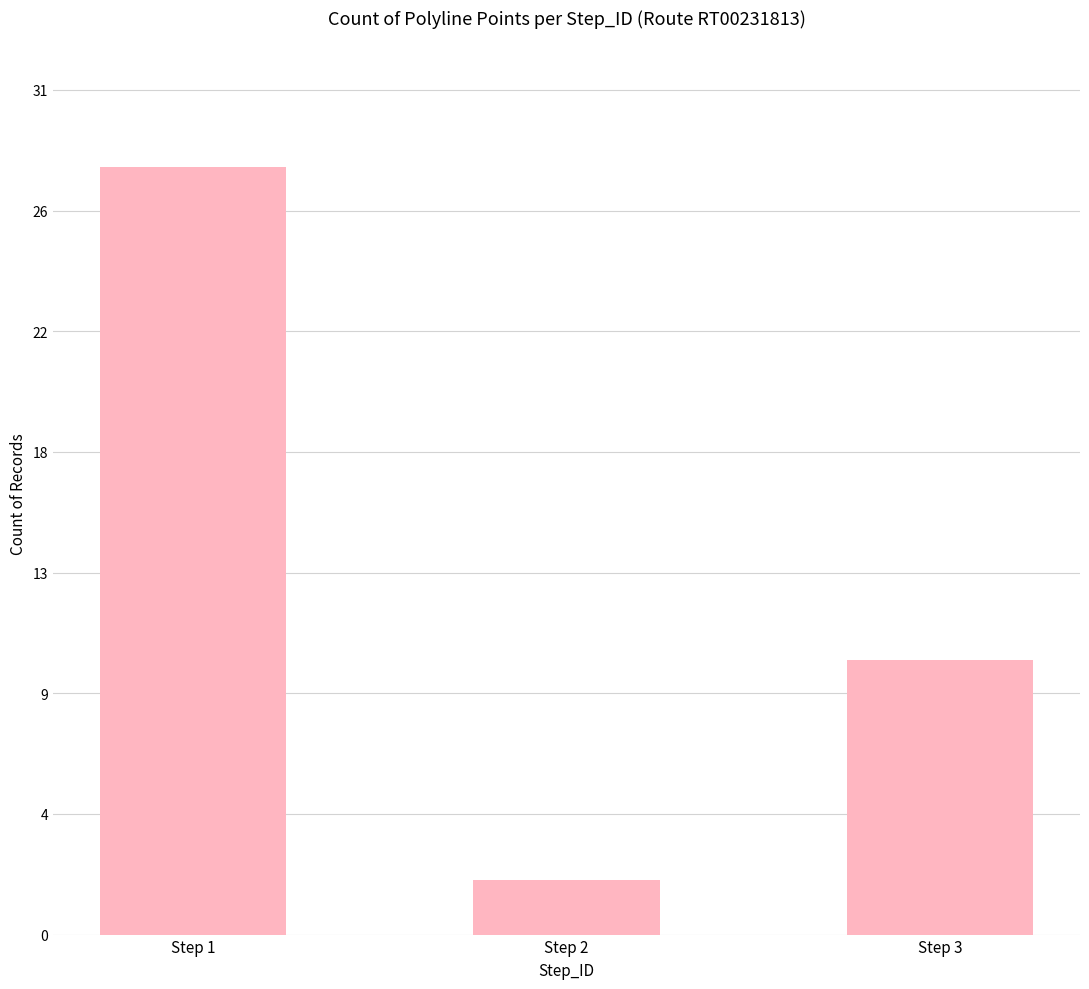

How many bars are there in total?

3